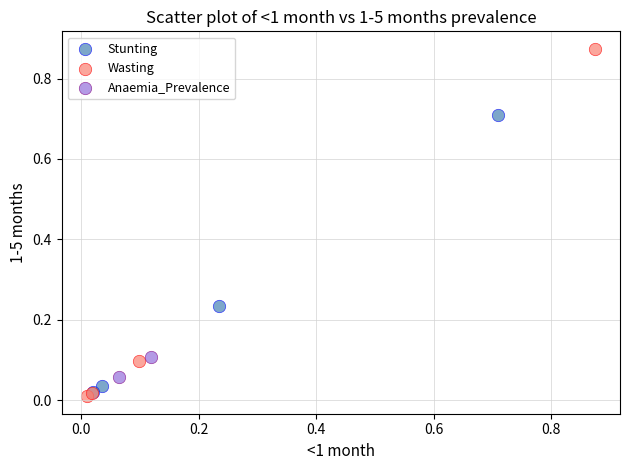

Which series contains the highest Y value?

Wasting